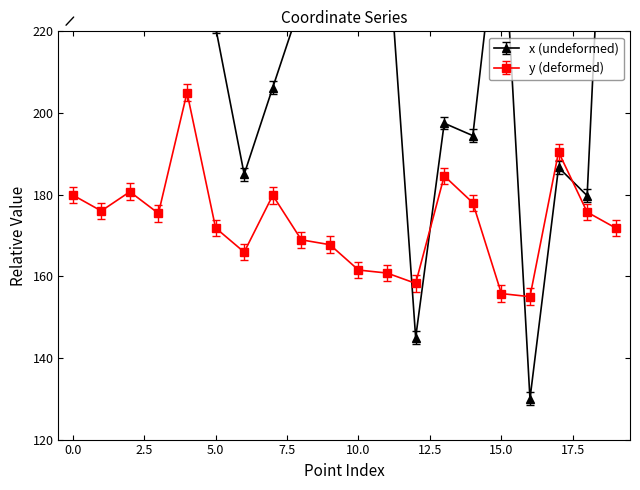

Between 17 and 4, which is larger?

4